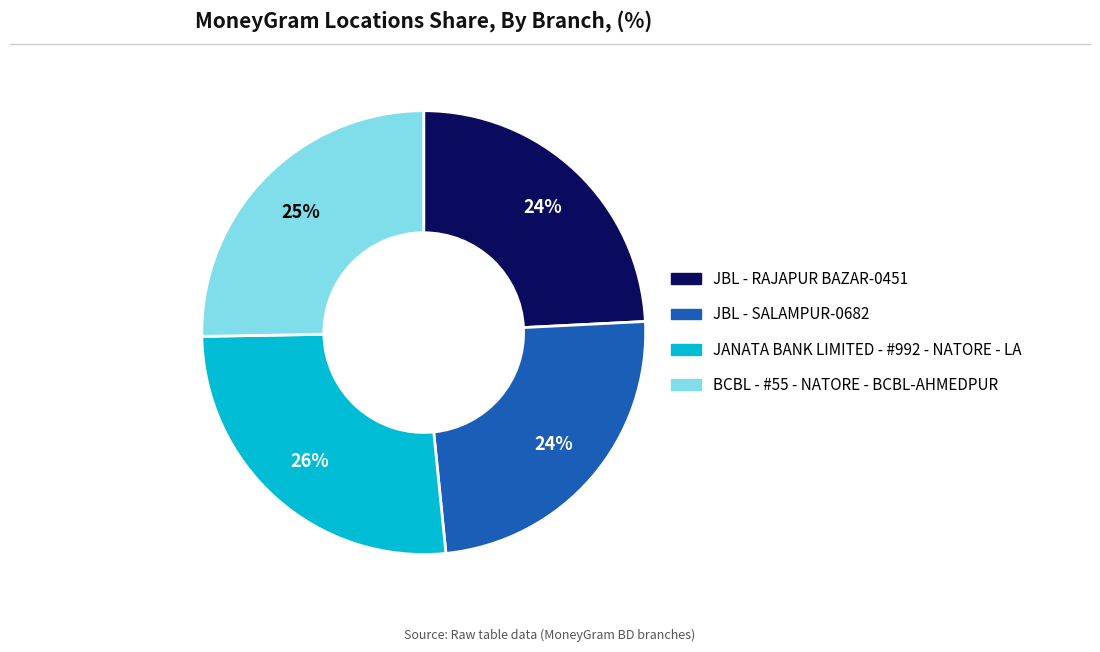

Does JBL - SALAMPUR-0682 account for over 50% of the chart?

No